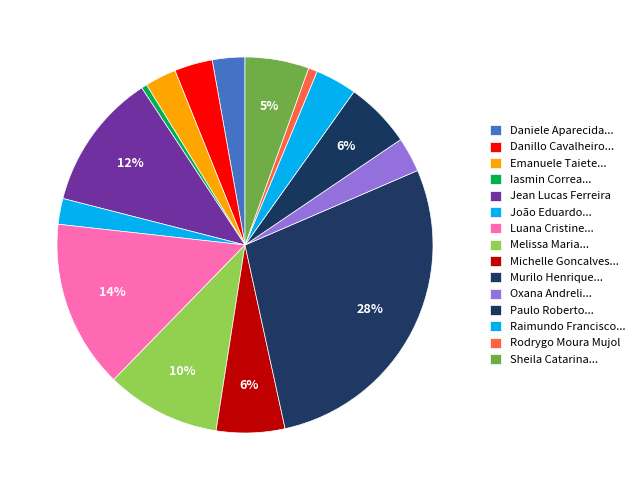

Does any single category account for the majority?

No